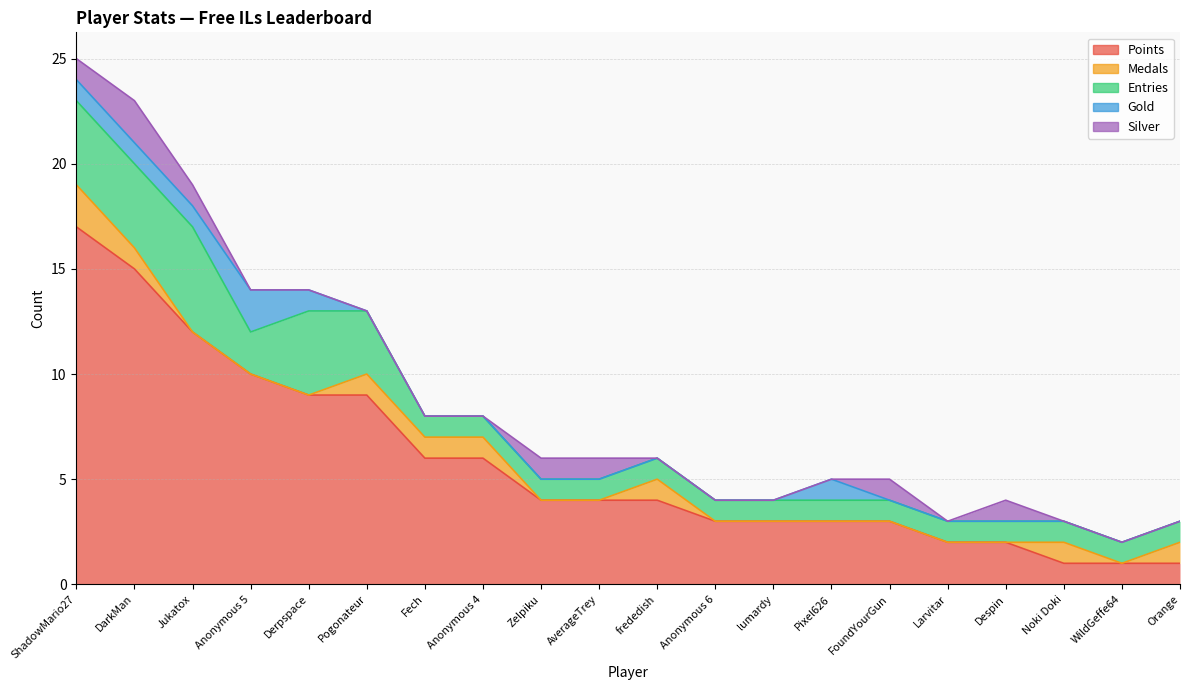

Which category has the highest value in the Silver series?

DarkMan